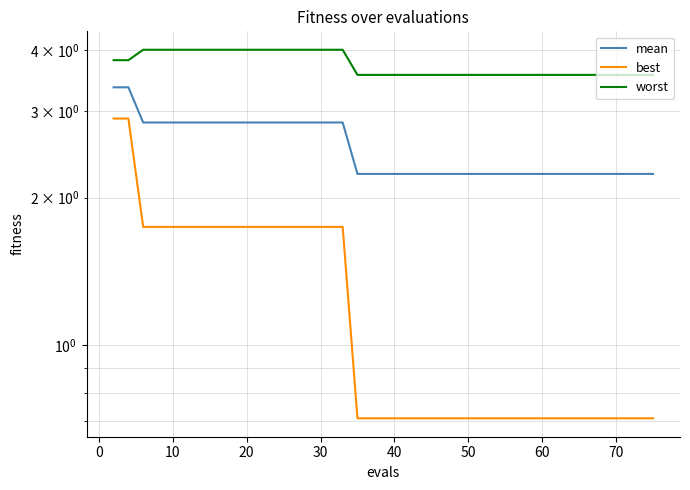

How many lines are shown in the chart?

3